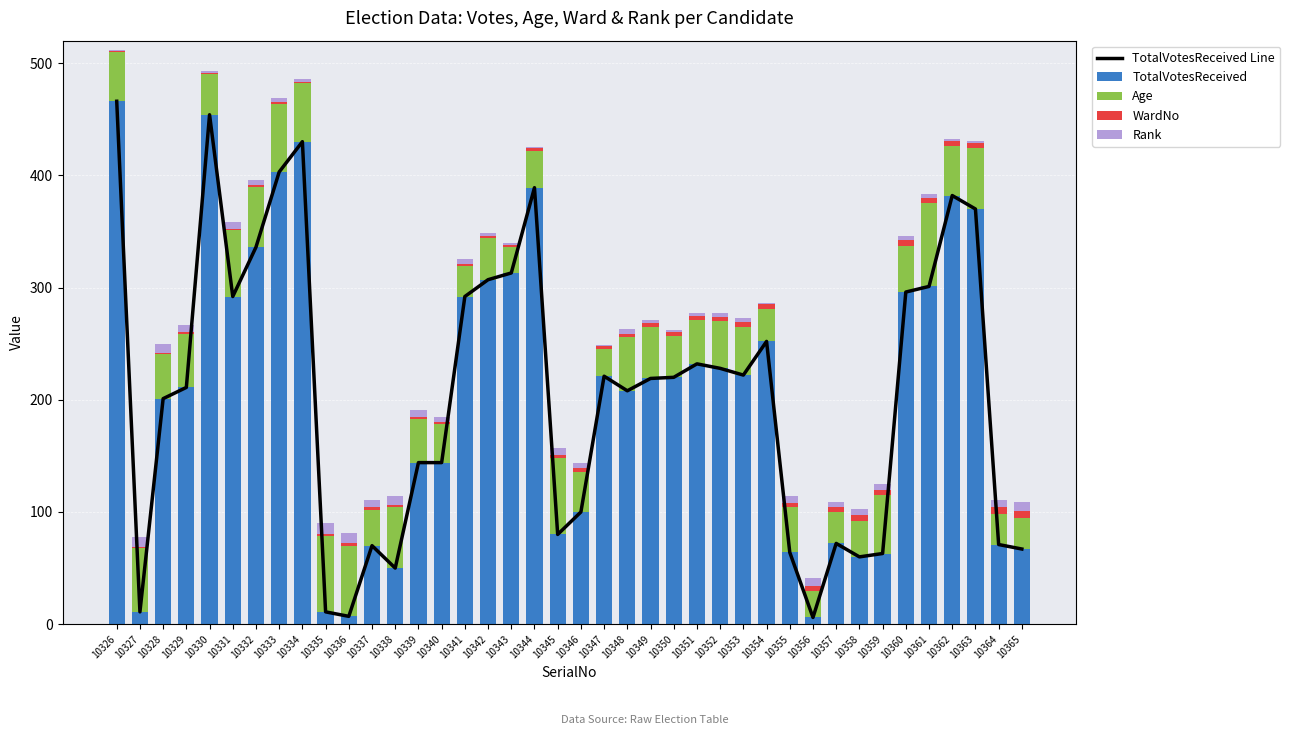

List the series in order of their peak value, lowest first.

WardNo, Rank, Age, TotalVotesReceived Line, TotalVotesReceived